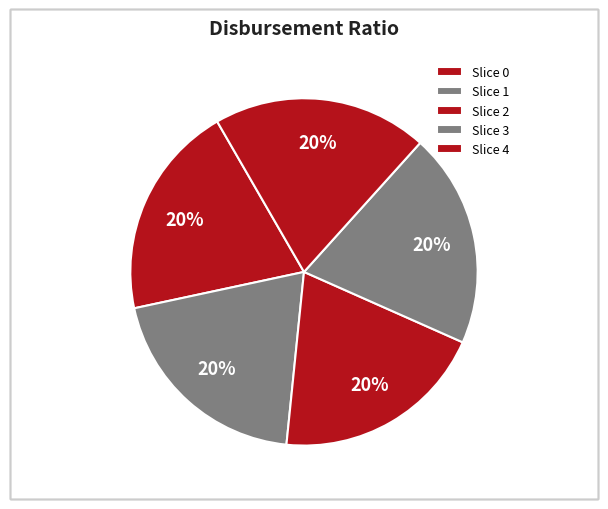

Which category has the smallest portion of the pie?

2